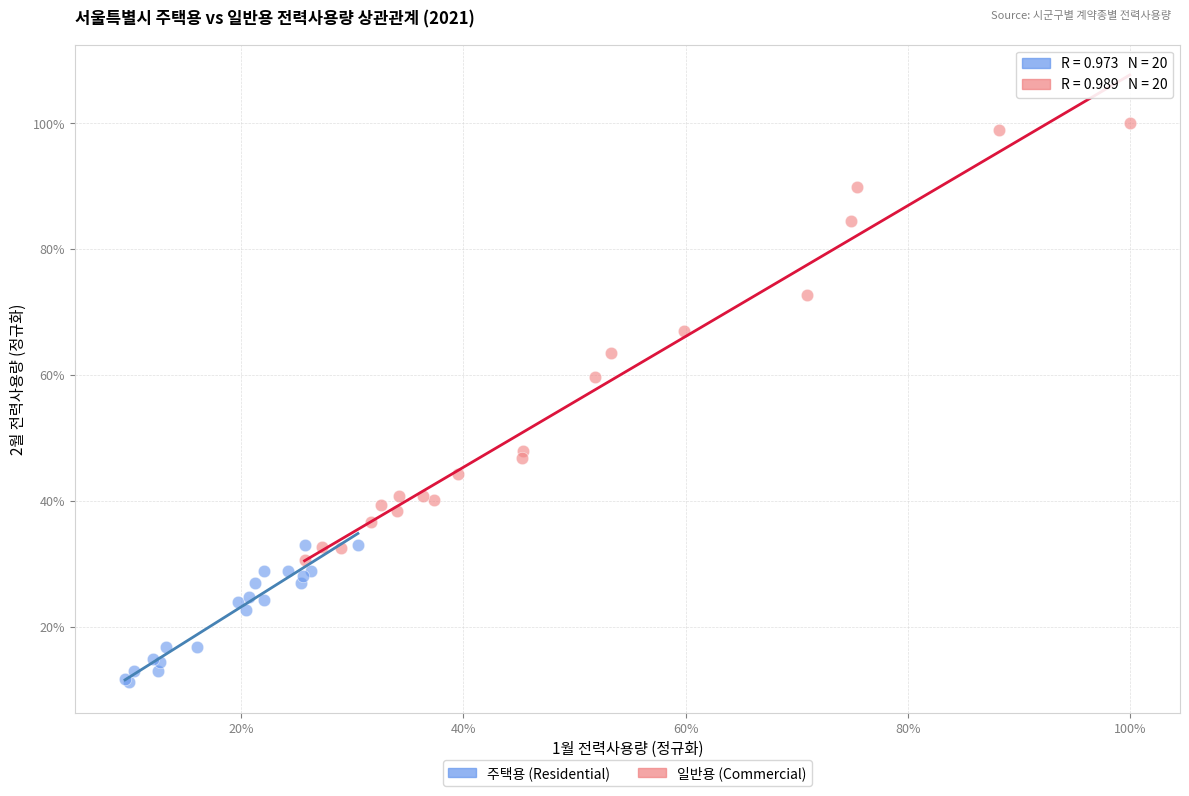

Which series contains the lowest Y value?

주택용 (Residential)